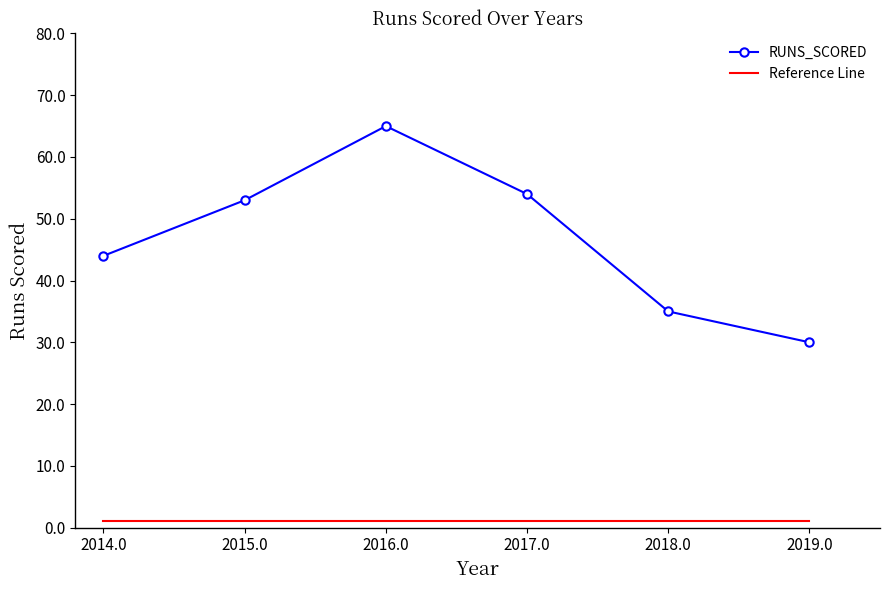

Which series has the largest range (max minus min)?

RUNS_SCORED